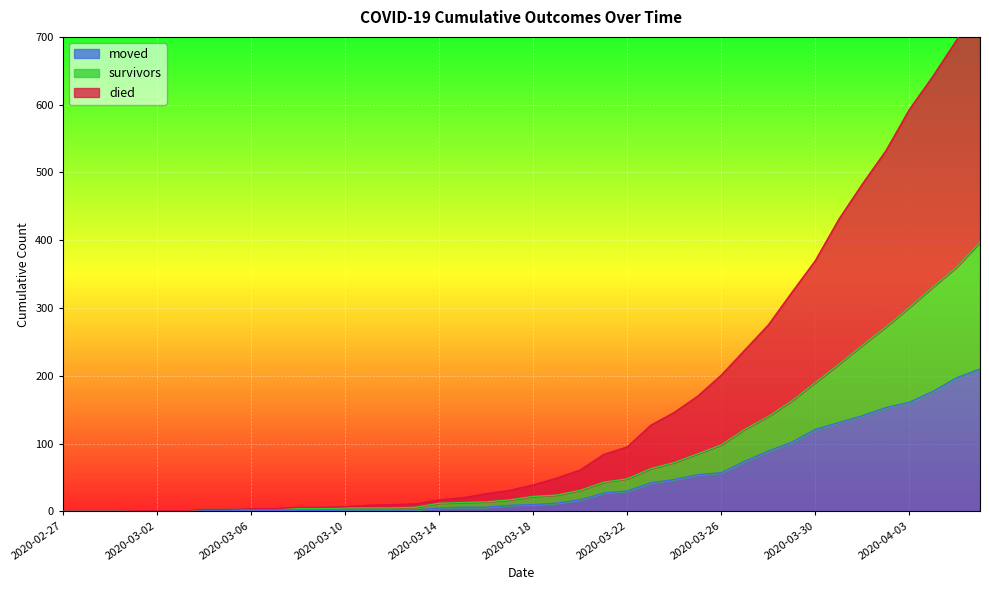

Rank the series by their average value, from highest to lowest.

died, survivors, moved